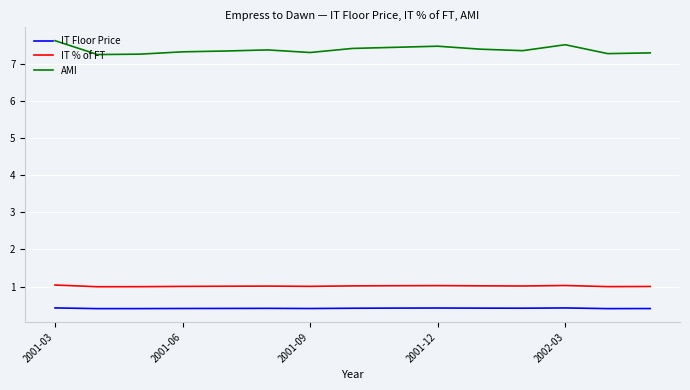

True or false: IT % of FT and IT Floor Price cross at least once.

False